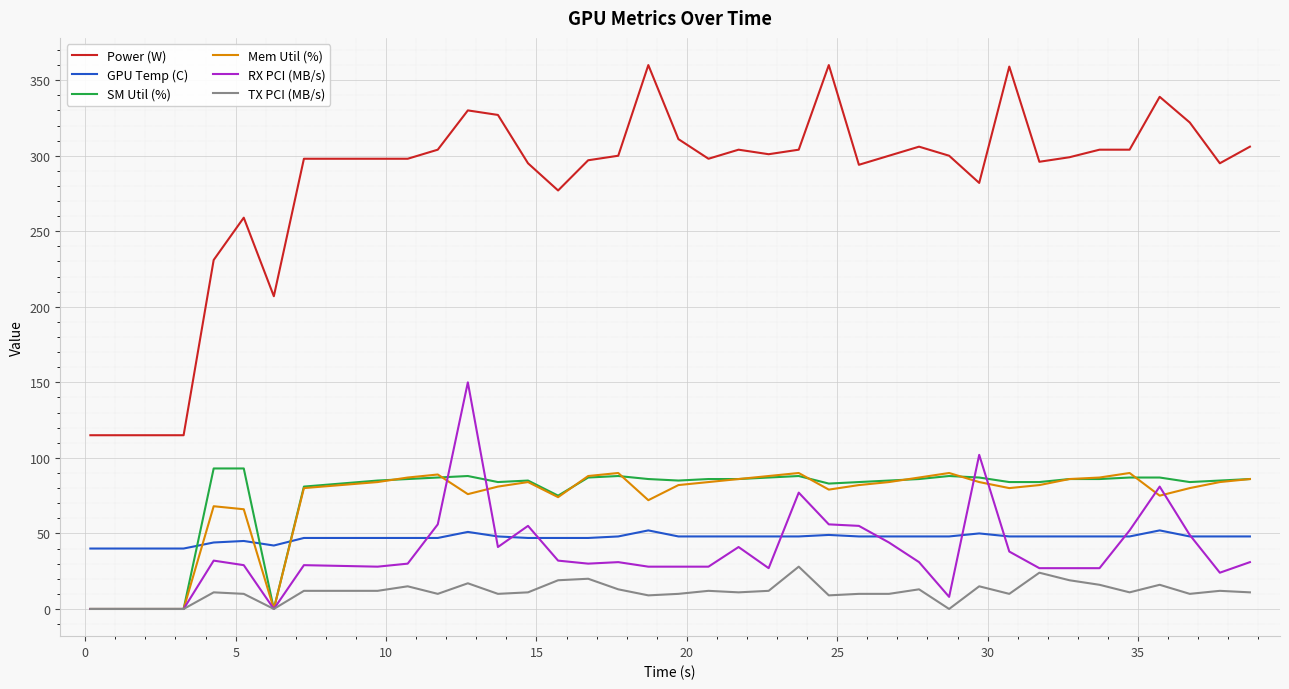

Which series has the largest total across all categories?

Power (W)